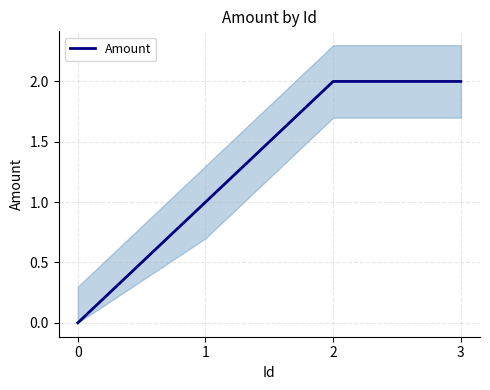

Reading left to right, what are all the values shown in this chart?

0	1	2	2